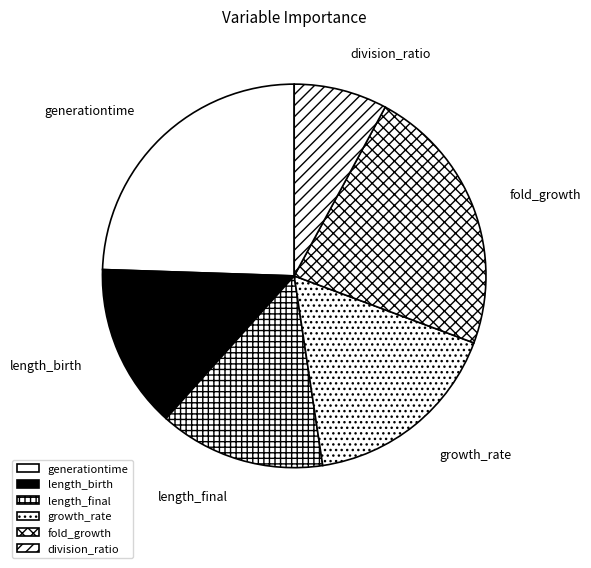

Which has a higher value, length_final or division_ratio?

length_final